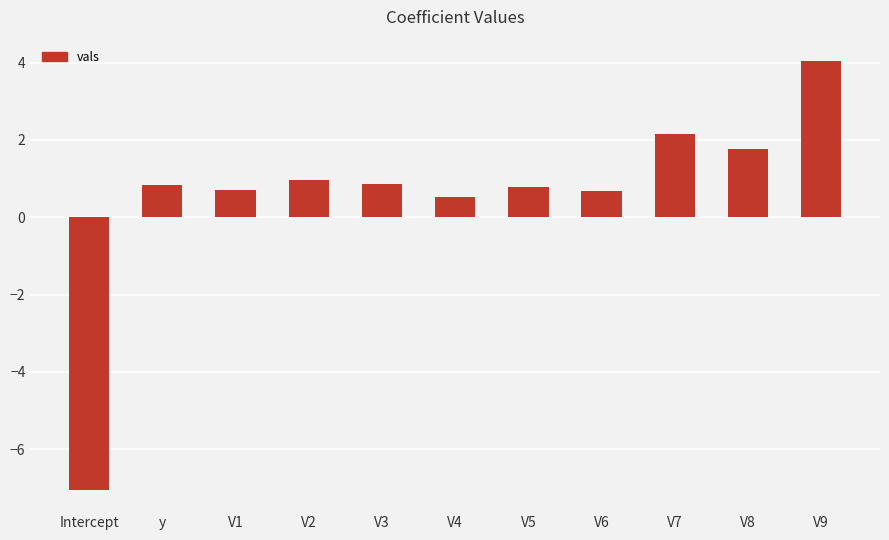

What value does the data have at V6?

0.7